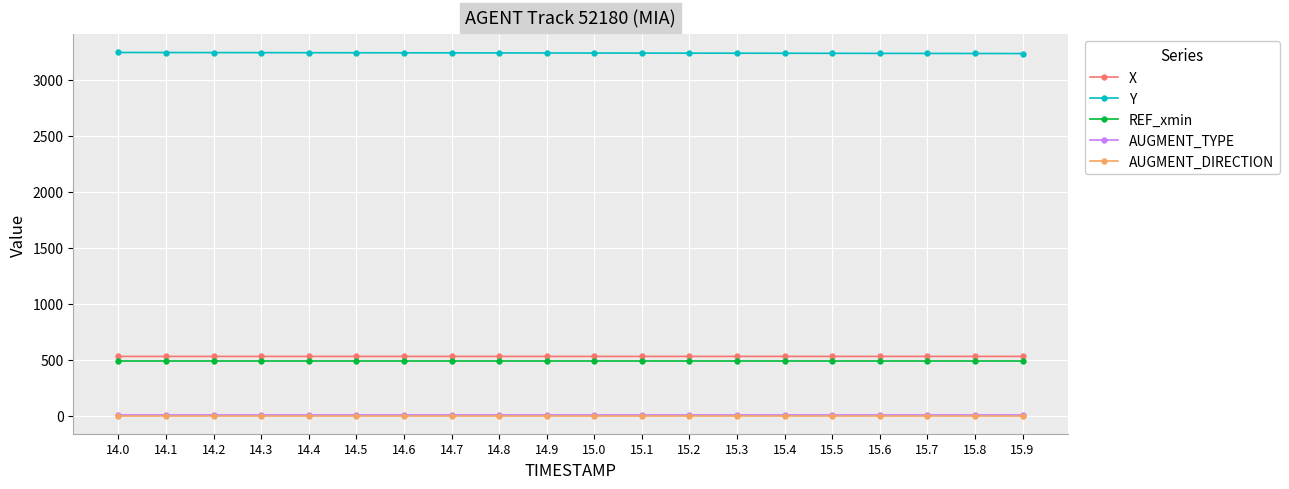

The value of Y at 15.5 is 1598.0. True or false?

False